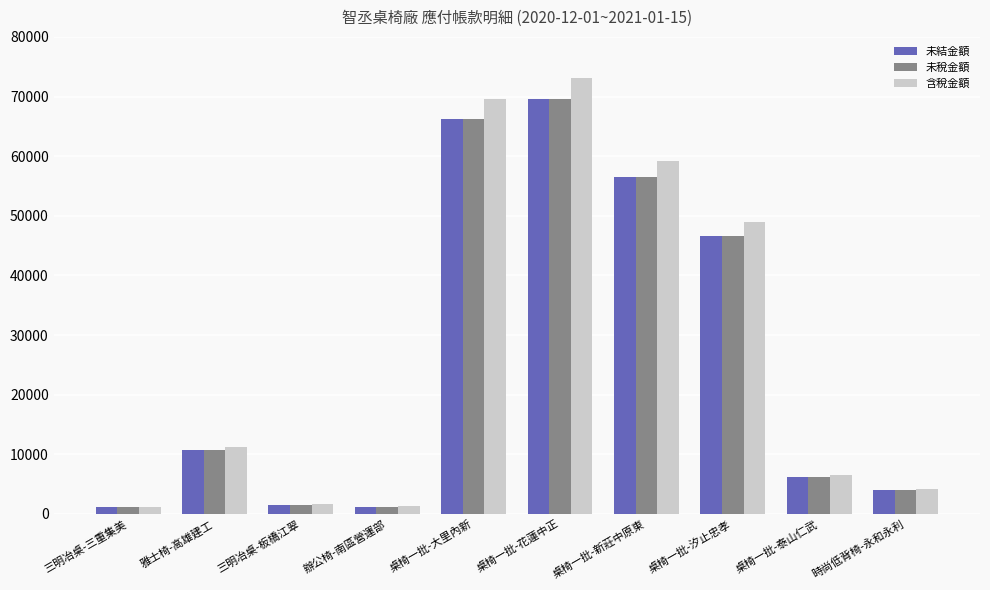

The 含稅金額 series shows 14734 at 桌椅一批-花蓮中正. True or false?

False